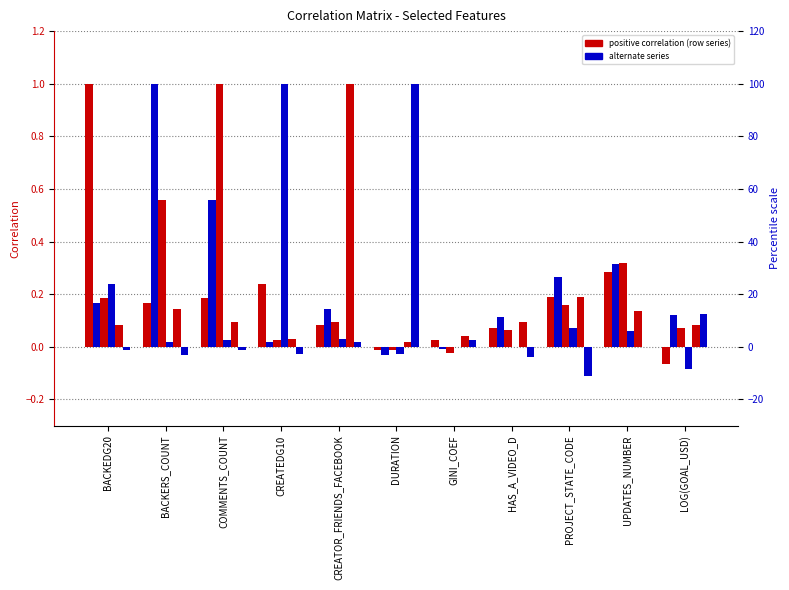

How many bars are there in total?

66